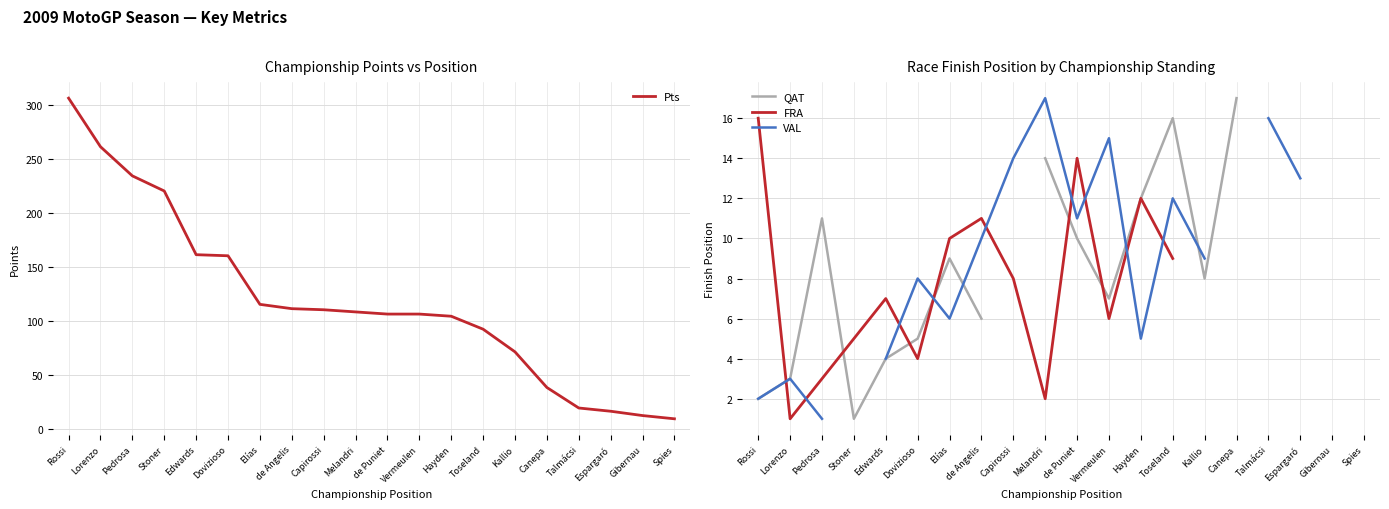

How many values in the Pts series are below 108?

10